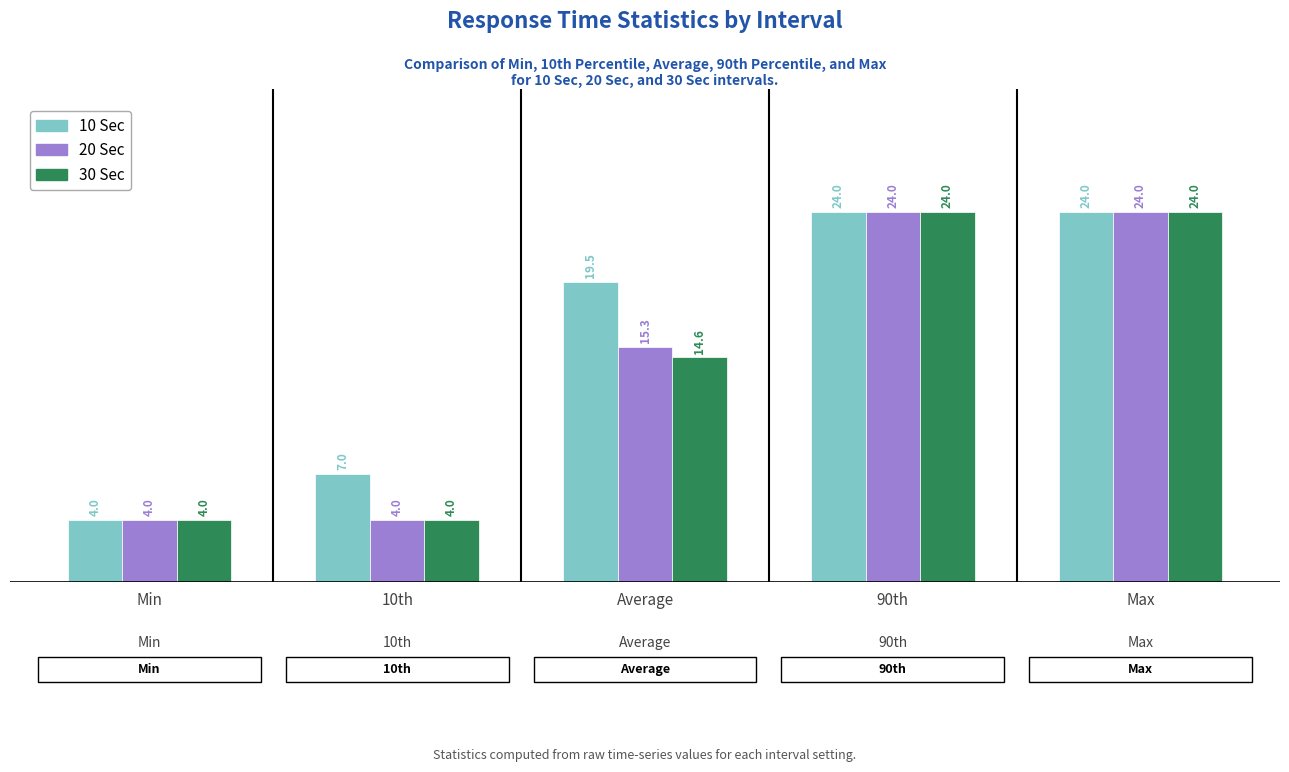

At which label does 20 Sec first exceed 15?

Average